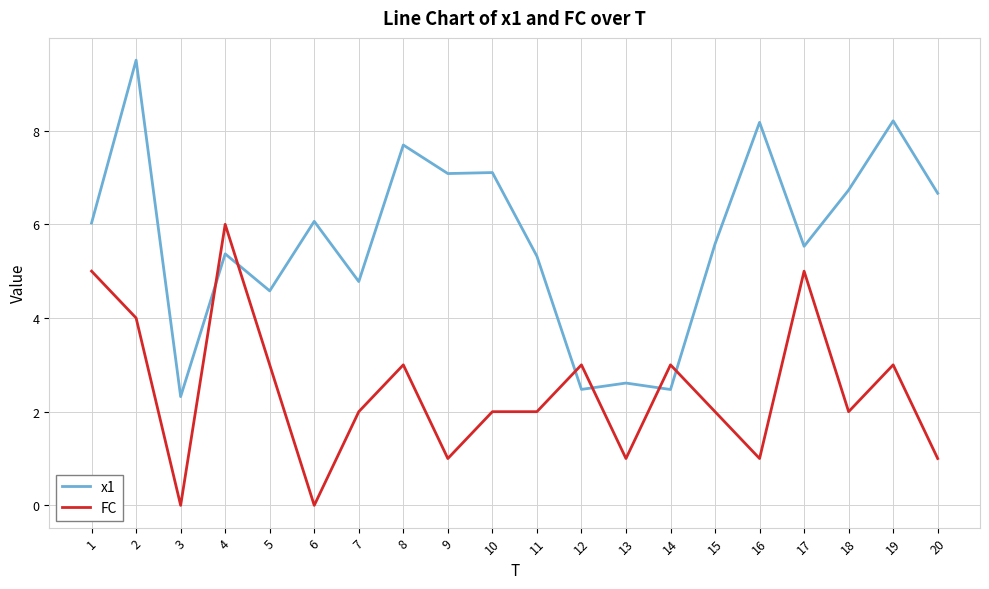

Which series has the largest range (max minus min)?

x1